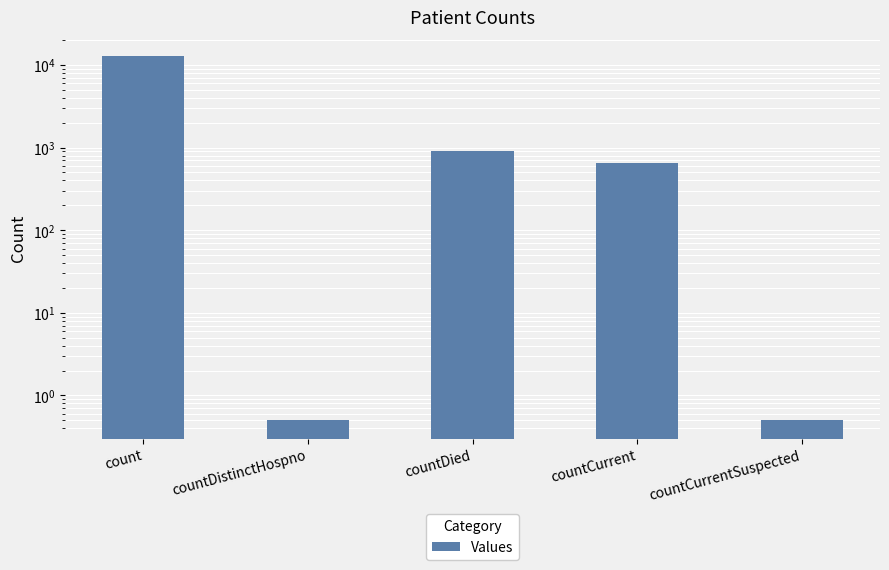

How many distinct data groups are displayed?

1